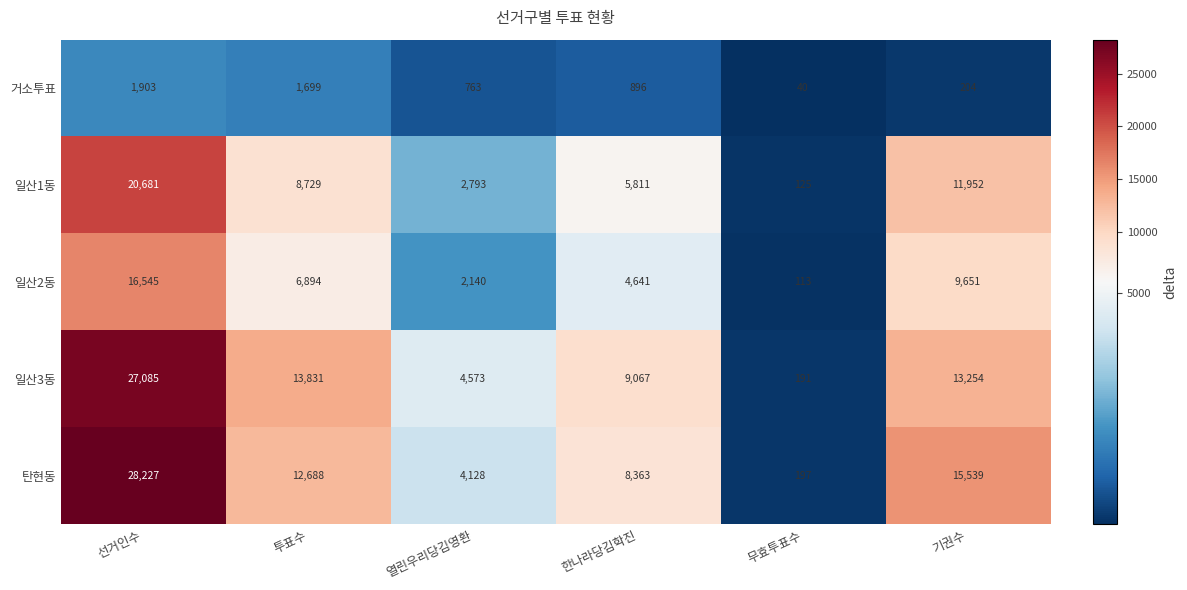

At how many categories does at least one series exceed 4300?

5